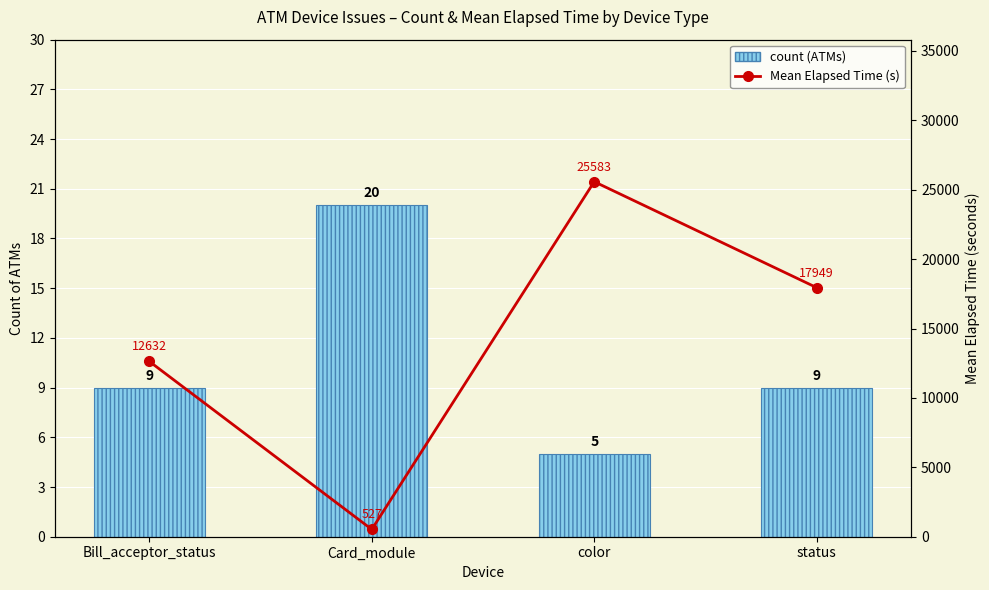

Does the chart contain any negative values?

No